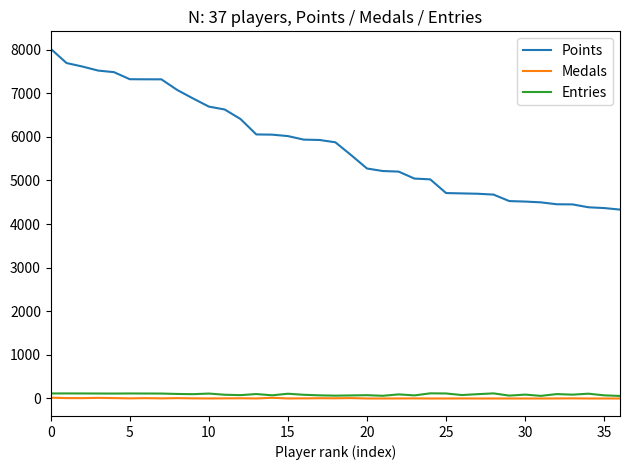

Which series has the largest total across all categories?

Points